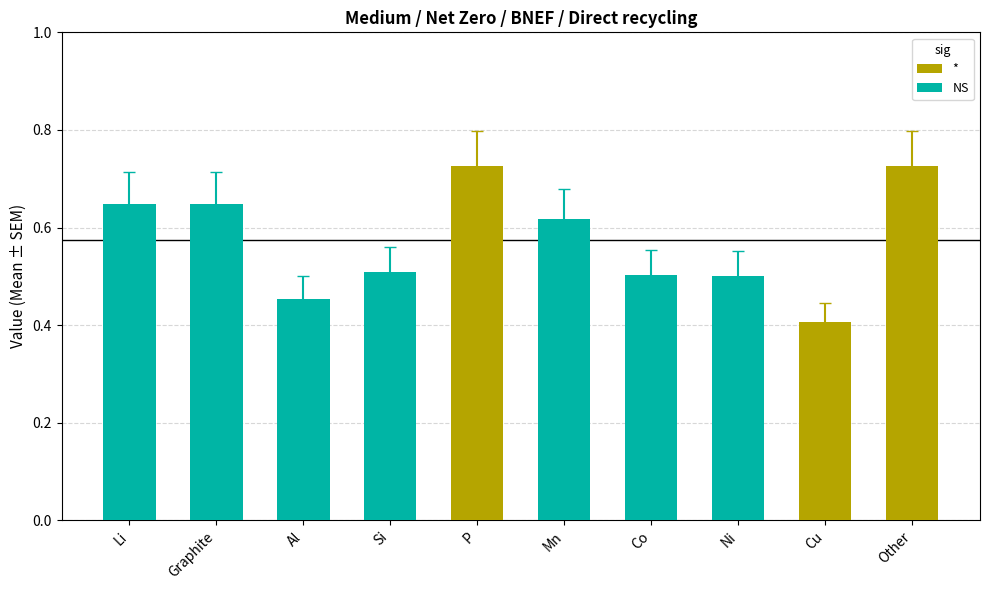

Where is the data nearest to the value 0?

Cu